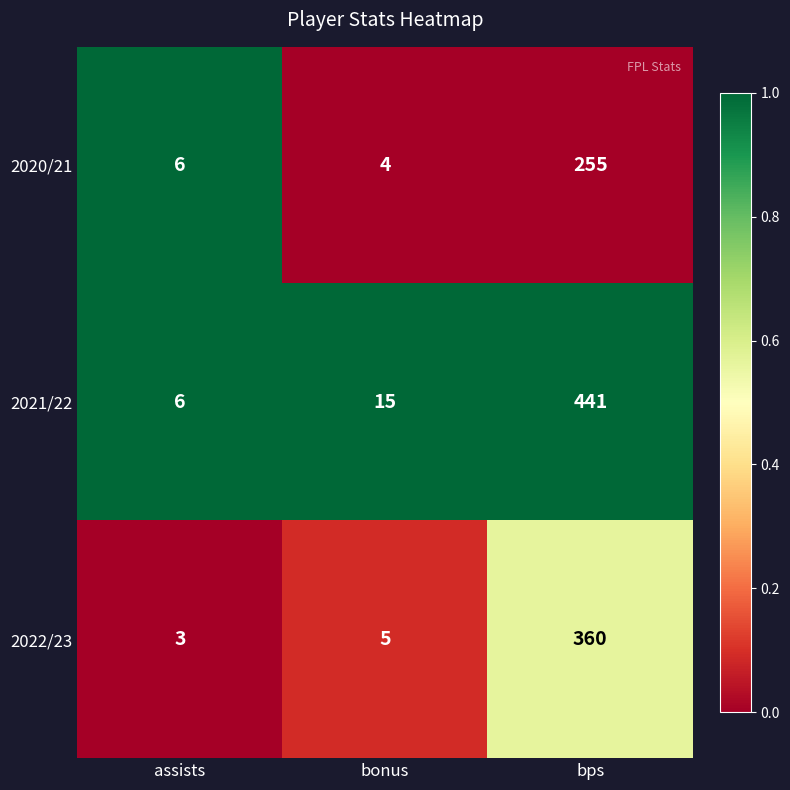

True or false: 2021/22 has a value of 15 at bonus.

True